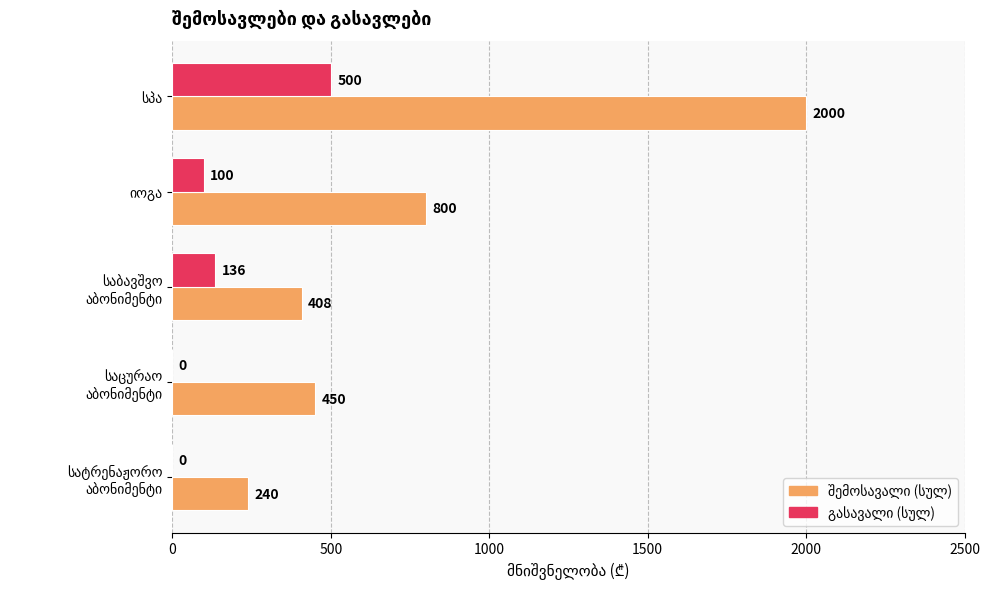

How many series are shown in this chart?

2